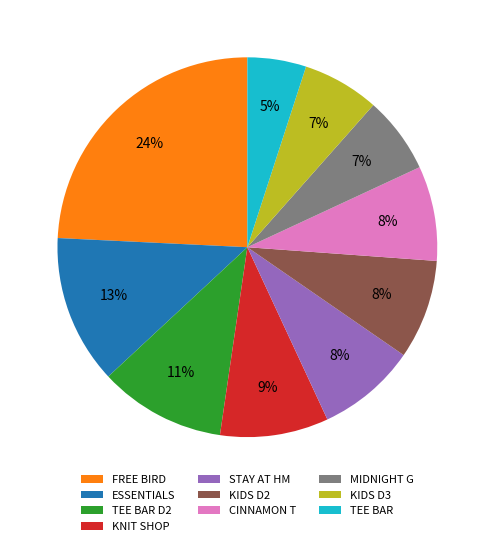

How many slices are in this pie chart?

10